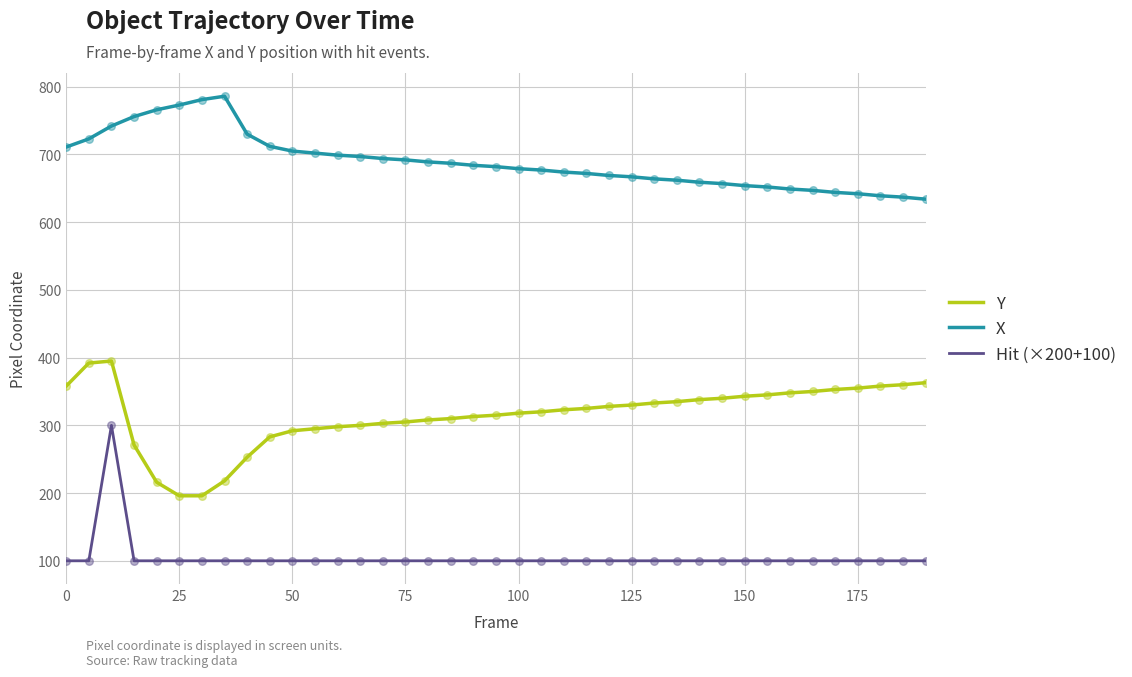

True or false: Hit (×200+100) and Y intersect in this chart.

False